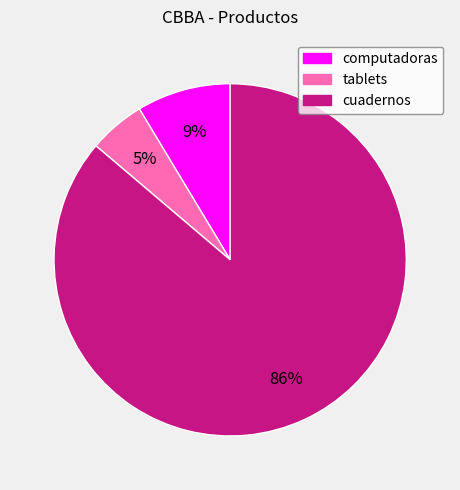

Is the sum of tablets and computadoras greater than half?

No